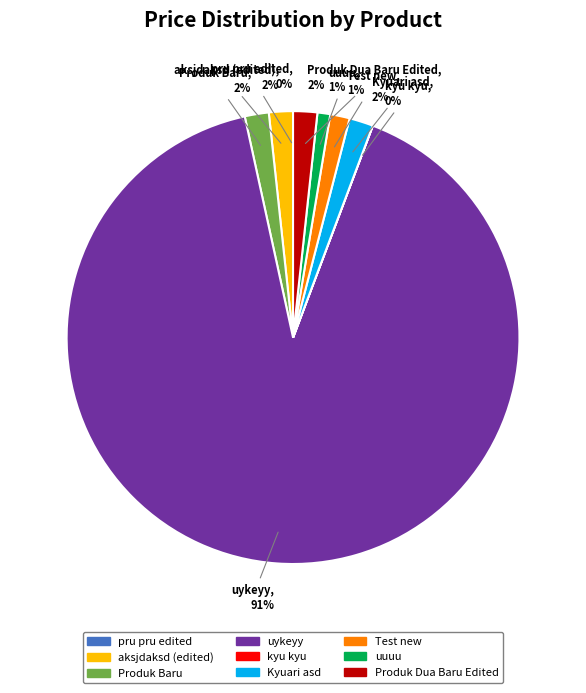

To the nearest percent, what is the average slice percentage?

11%